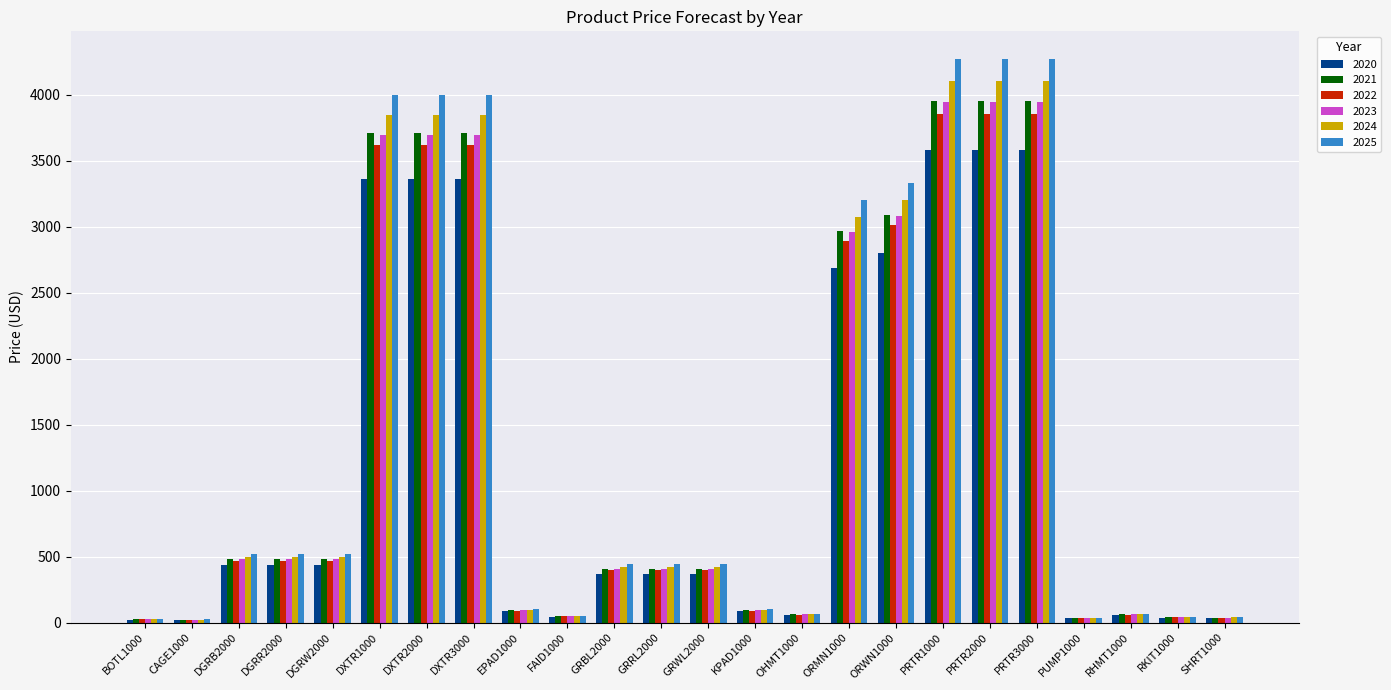

What position from the left is DXTR1000?

6